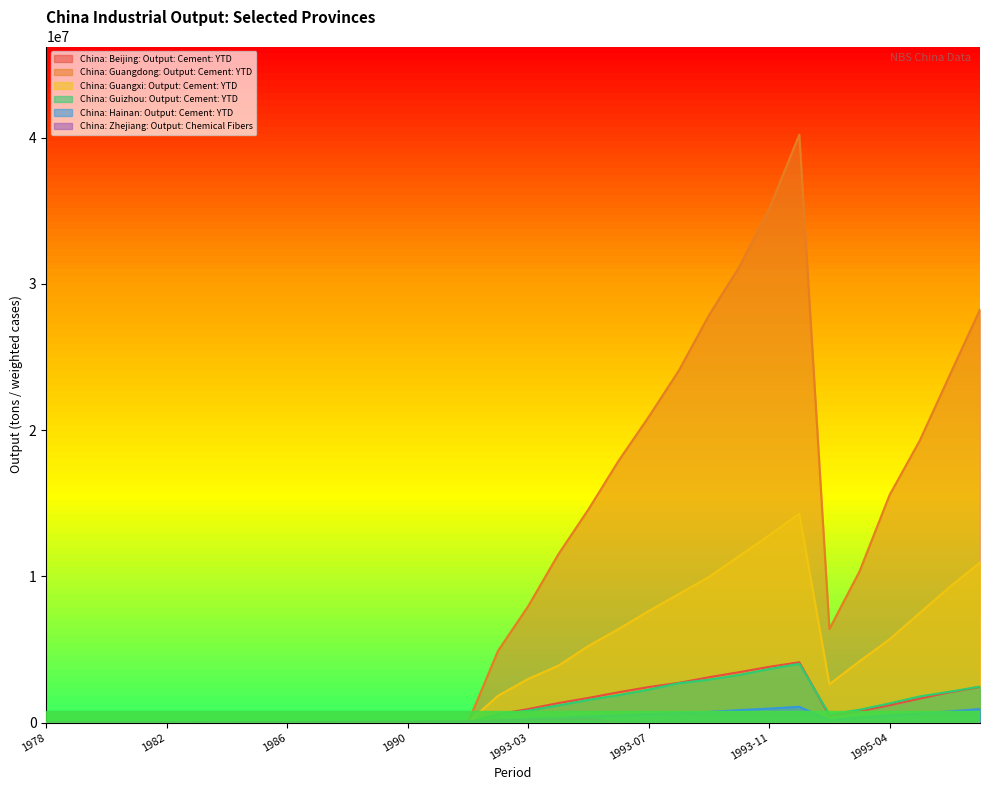

Reading left to right, extract all data points from this chart.

China: Beijing: Output: Cement: YTD: 0	0	0	0	0	0	0	0	0	0	0	0	0	0	0	559700	922800	1331500	1685500	2073500	2428600	2716400	3098600	3444000	3810900	4124000	472300	768000	1185700	1640400	2074700	2438400
China: Guangdong: Output: Cement: YTD: 0	0	0	0	0	0	0	0	0	0	0	0	0	0	0	4914000	7963200	11507600	14584500	17902400	20910500	24073100	27856800	31145900	35129700	40211100	6397800	10341000	15576800	19290800	23786700	28255900
China: Guangxi: Output: Cement: YTD: 0	0	0	0	0	0	0	0	0	0	0	0	0	0	0	1838500	2986800	3892600	5239000	6401800	7624500	8792300	9957300	11386100	12807700	14291600	2622400	4194500	5700800	7501900	9283400	10942800
China: Guizhou: Output: Cement: YTD: 0	0	0	0	0	0	0	0	0	0	0	0	0	0	0	569100	818500	1175500	1551100	1881100	2257800	2693000	2934600	3259600	3662000	4019700	557700	875700	1313100	1786000	2114000	2459000
China: Hainan: Output: Cement: YTD: 0	0	0	0	0	0	0	0	0	0	0	0	0	0	0	150000	241500	318600	423900	480000	570000	640000	725300	850000	955700	1080000	155500	342600	489600	616200	766200	923900
China: Zhejiang: Output: Chemical Fibers: 0	0	7900	10000	13100	17600	15900	21100	29100	42300	51400	57100	61300	70900	85300	120700	149800	205800	264300	0	0	0	0	0	0	0	0	0	0	0	0	0